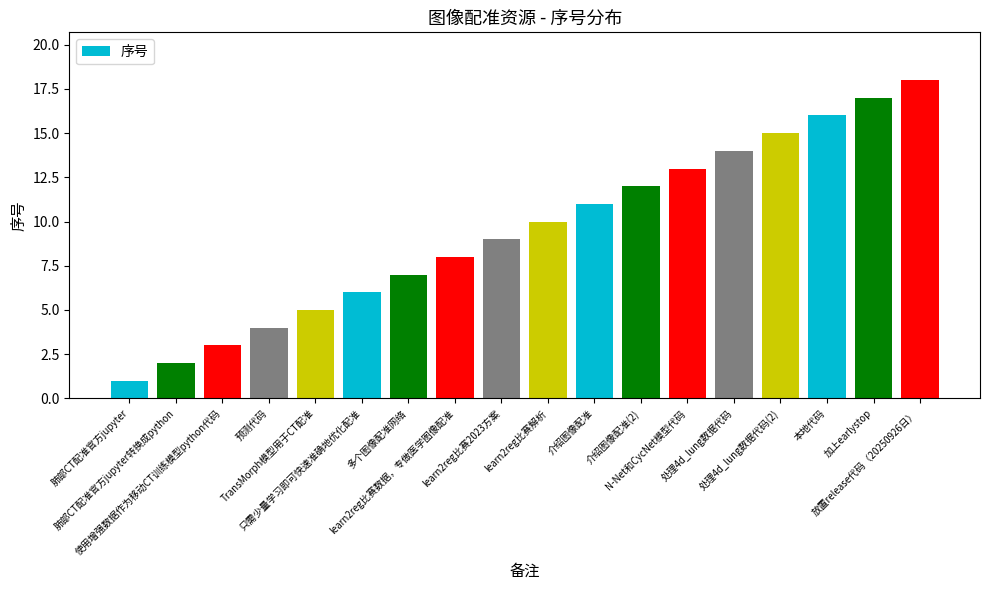

How many series are shown in this chart?

1